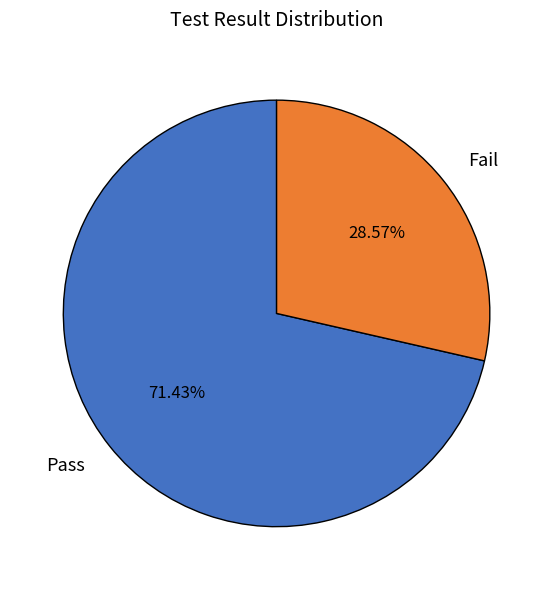

Which category has the smallest portion of the pie?

Fail